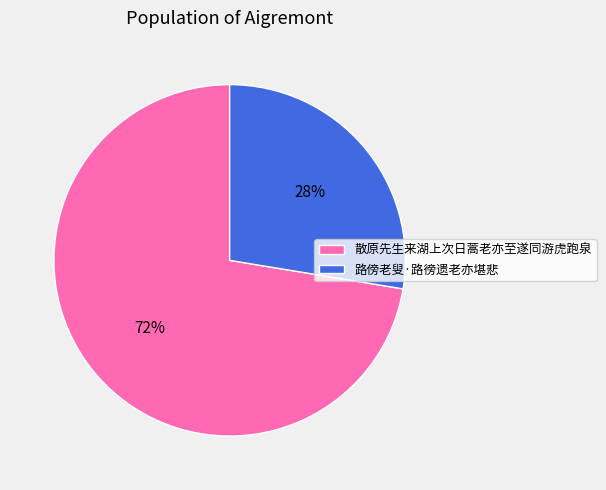

How many slices are in this pie chart?

2